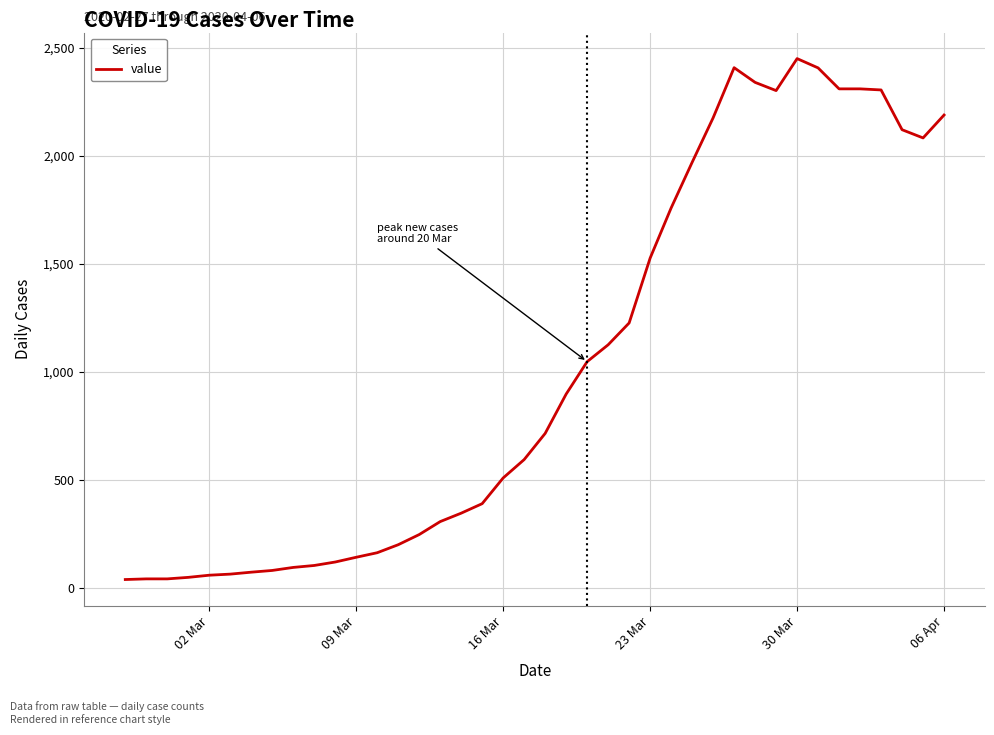

What is the difference between the maximum and minimum values?

2410